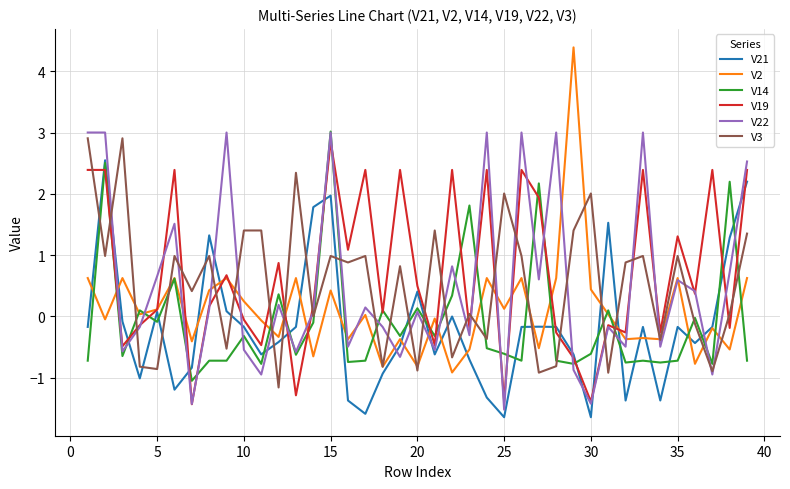

Does the chart display data point markers on the line(s)?

No